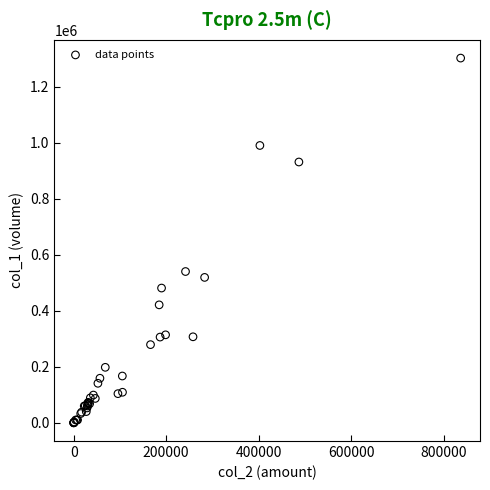

What Y value in the scatter plot is closest to 651000?

540000